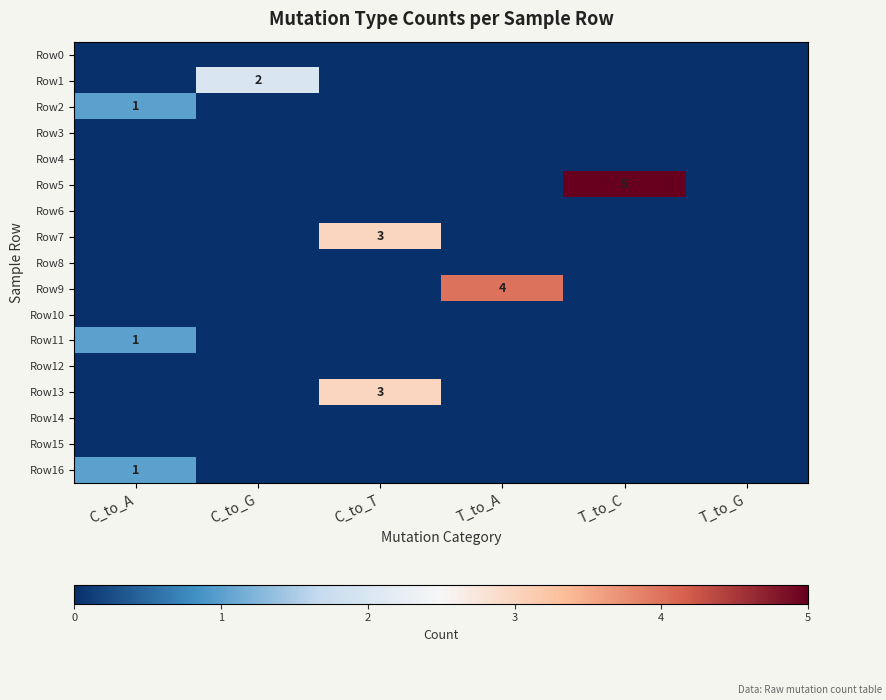

At how many categories does at least one series exceed 2?

3